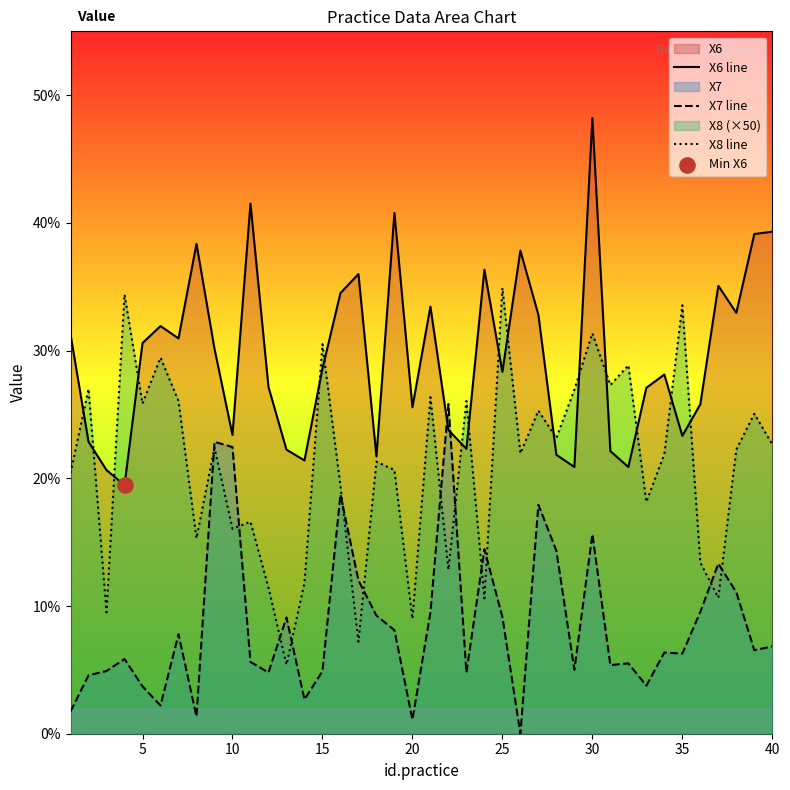

Which series has the largest total across all categories?

X6 line